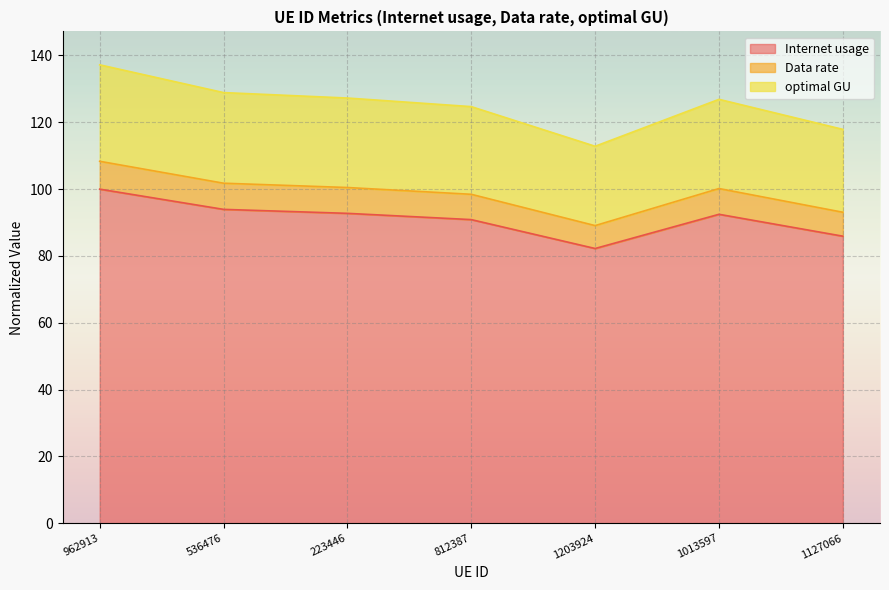

How many data points in Data rate are above 100?

4